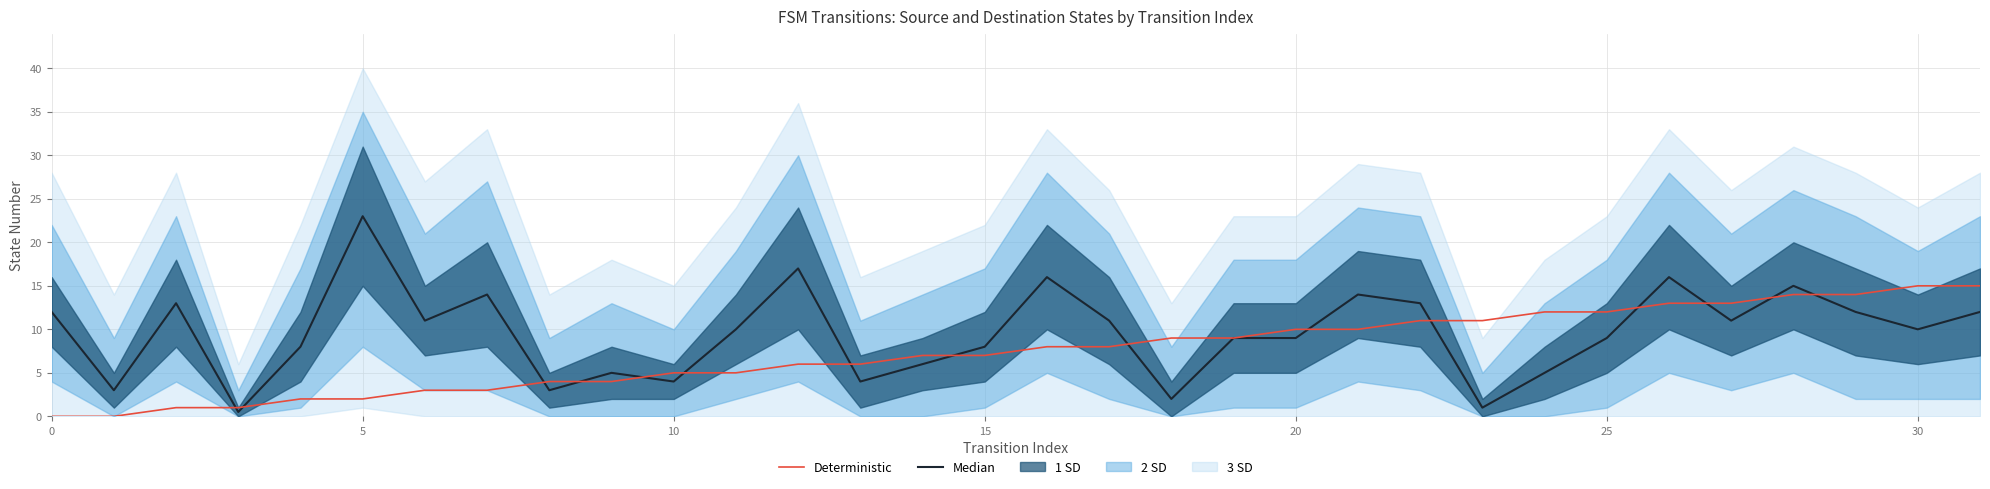

How many interior local valleys does the Median series have?

10